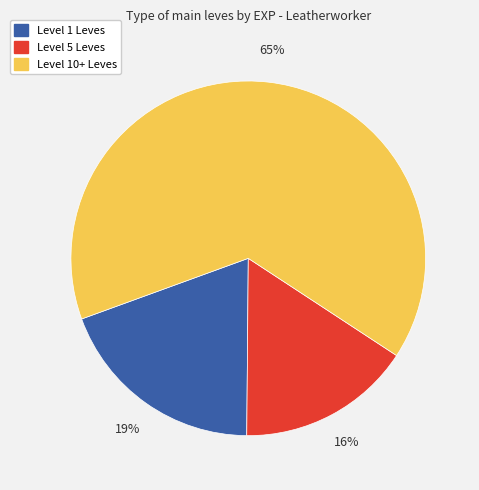

To the nearest percent, what is the difference between the largest and smallest slice percentages?

49%